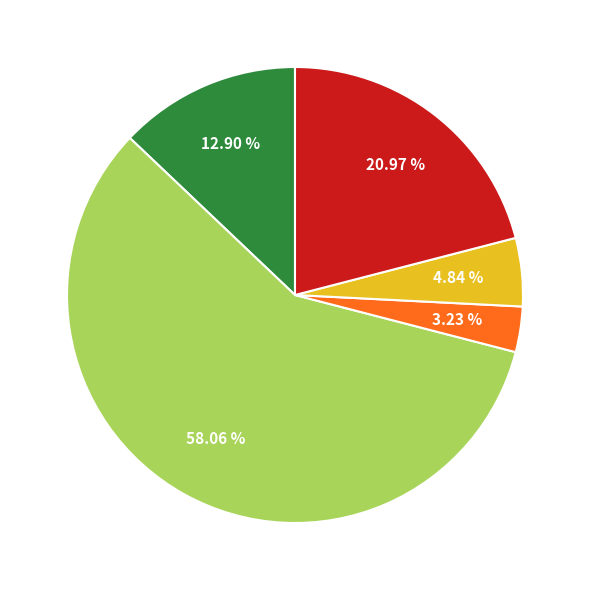

How many slices are in this pie chart?

5